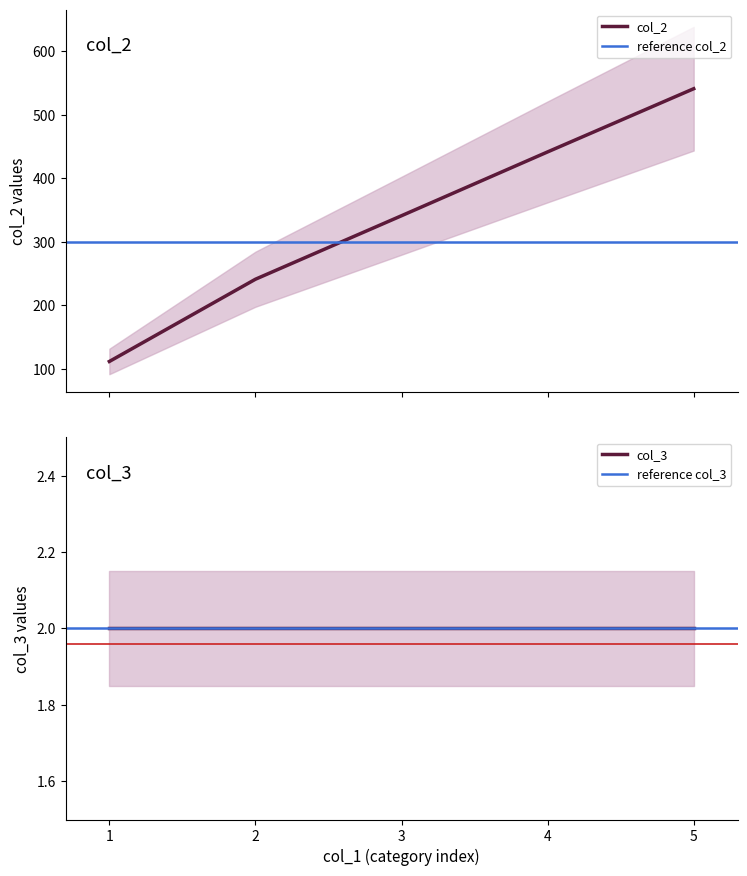

True or false: col_2 and col_3 intersect in this chart.

False